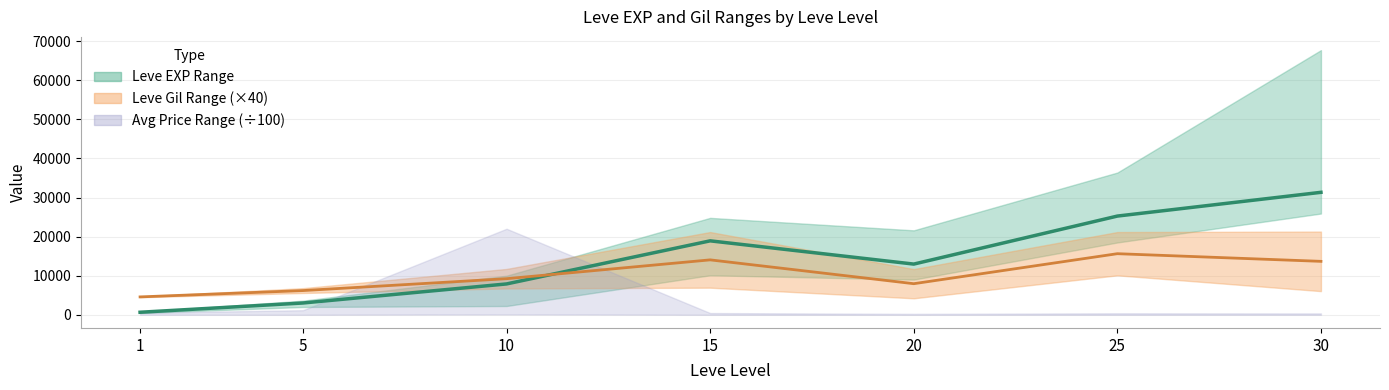

At which label is Leve Gil (center ×40) closest to 10090?

10